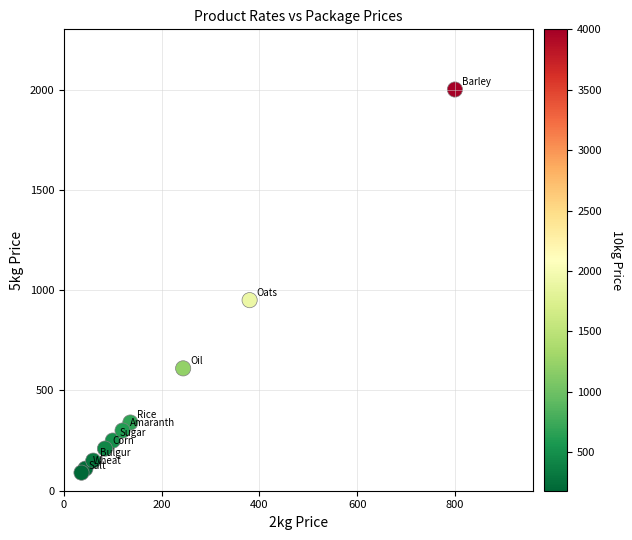

What Y value in the scatter plot is closest to 1045?

950